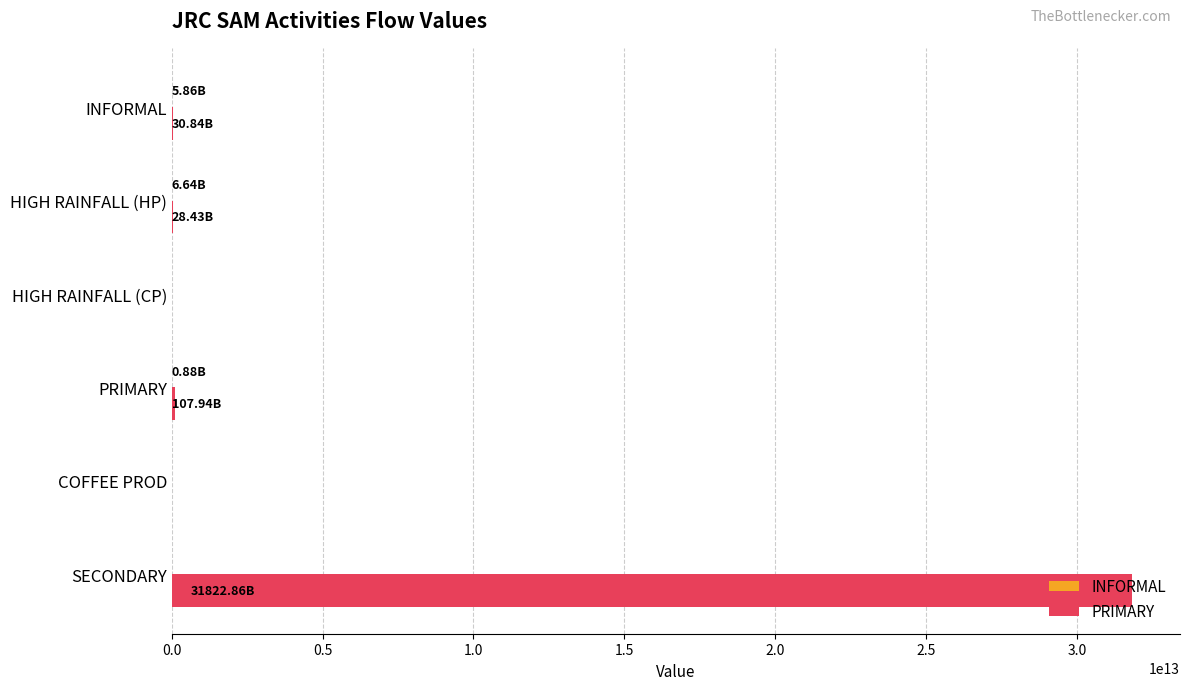

How many categories are shown in the chart?

6